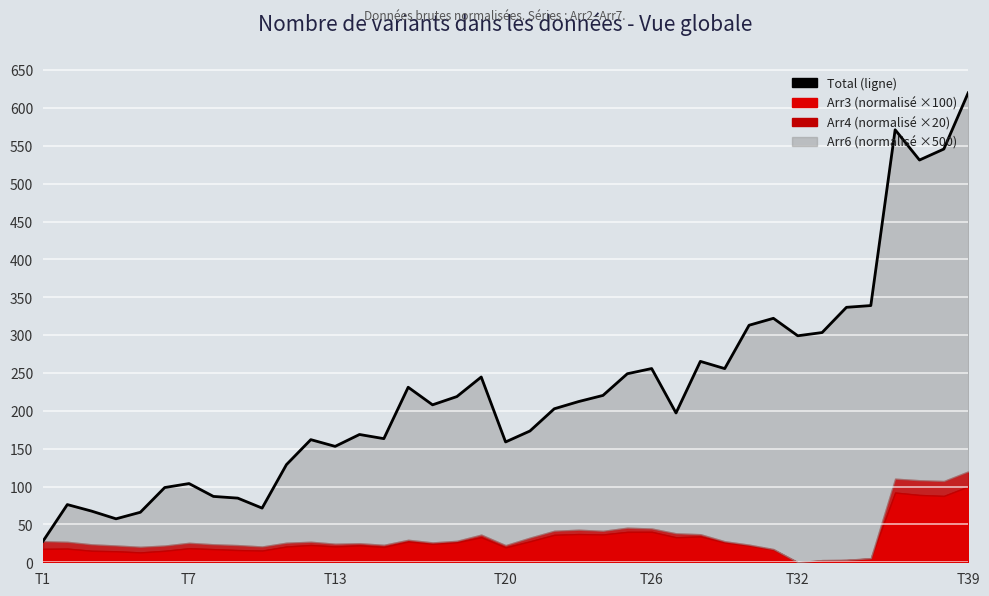

Approximately how many times larger is the value at 29 compared to 23?

1.4